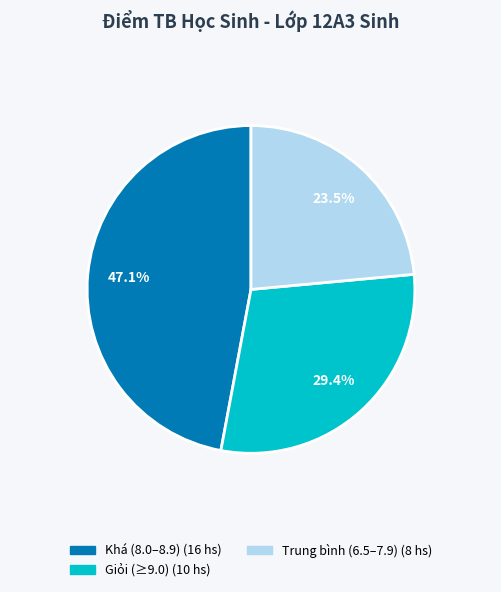

Is there a majority slice in this chart?

No